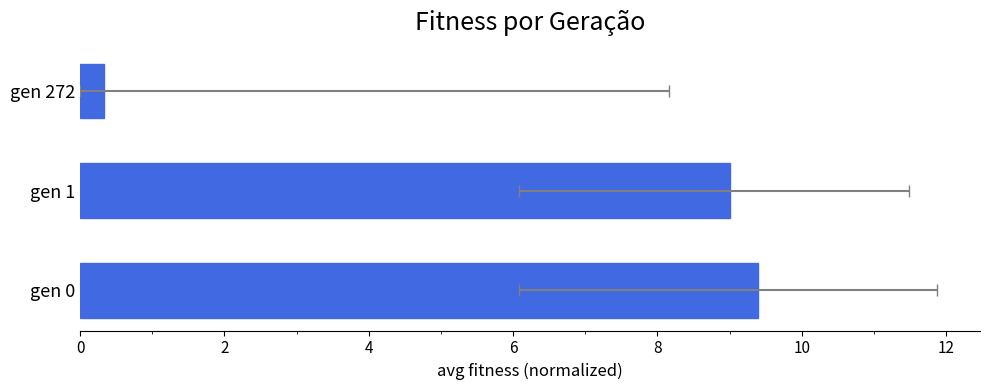

Is it true that the value at gen 0 is 12.9?

False